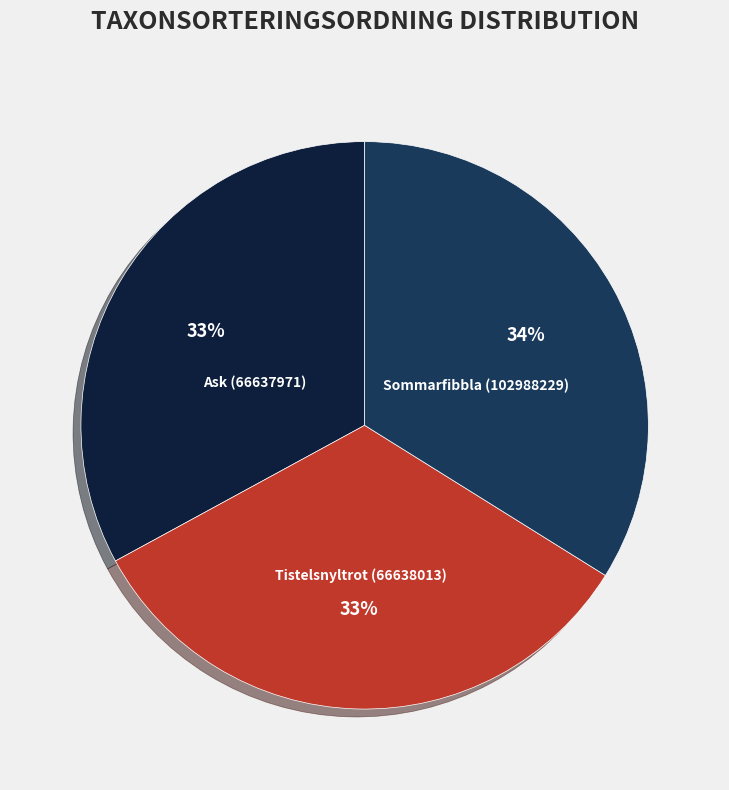

Approximately how many times larger is the value at Ask (66637971) compared to Sommarfibbla (102988229)?

1.0